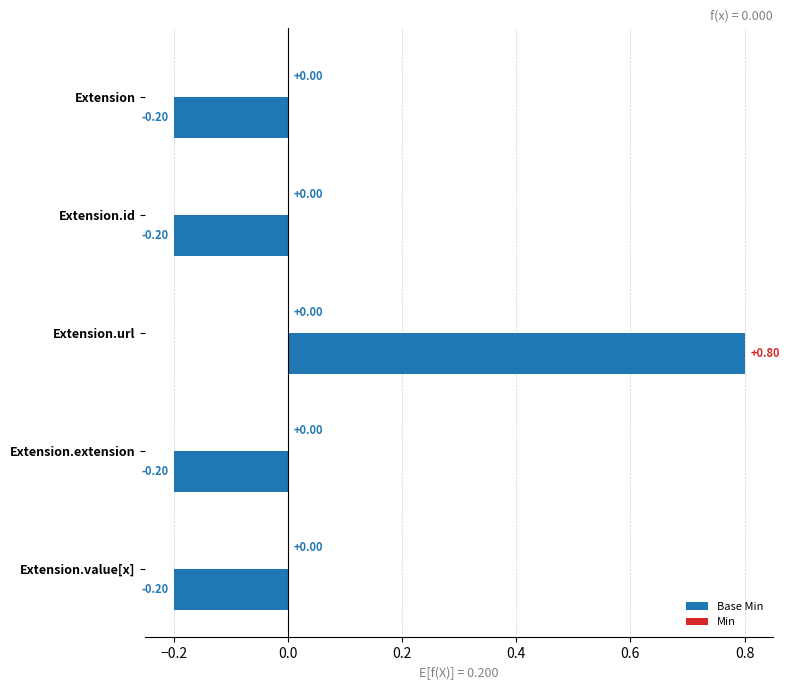

How many categories are shown in the chart?

5